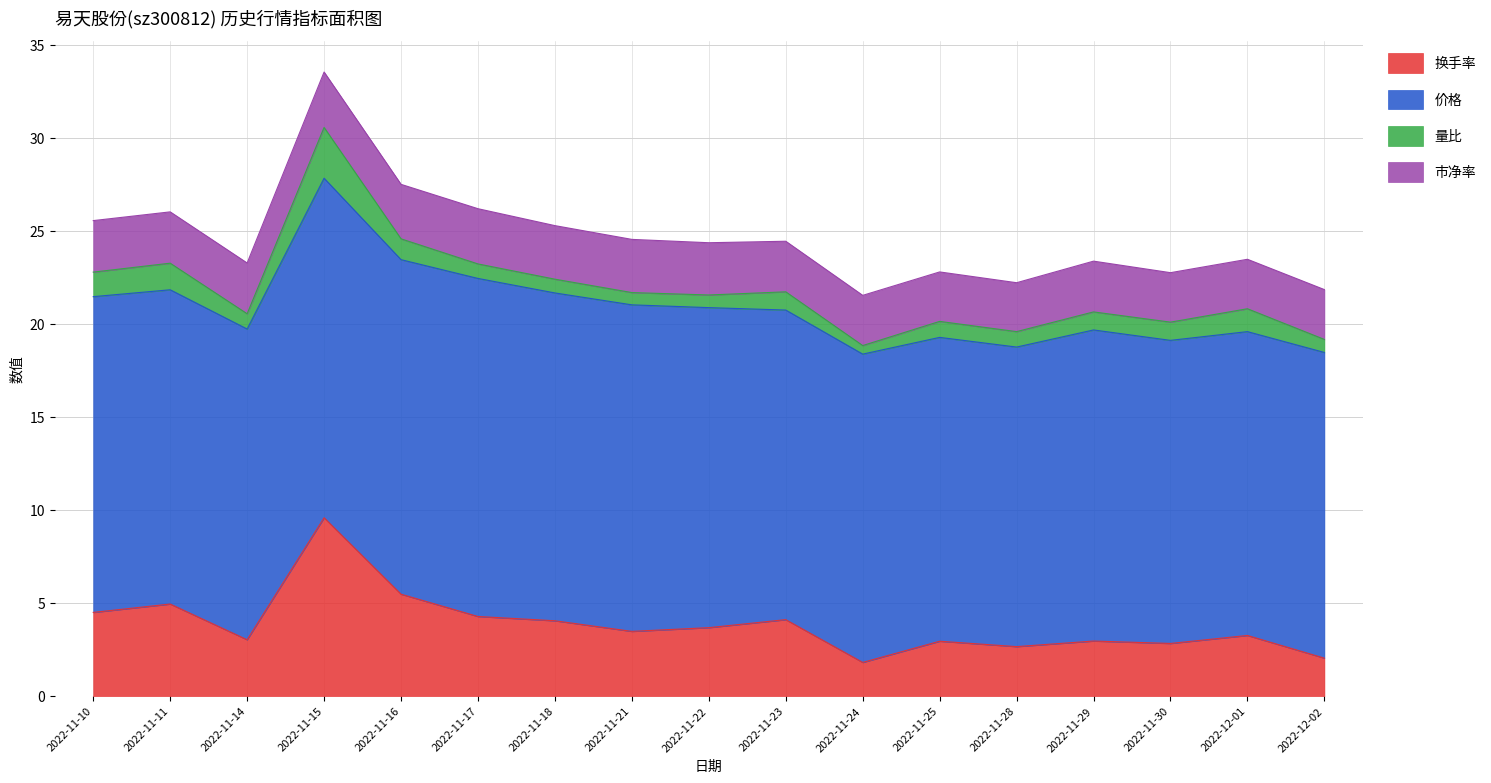

How many distinct data groups are displayed?

4